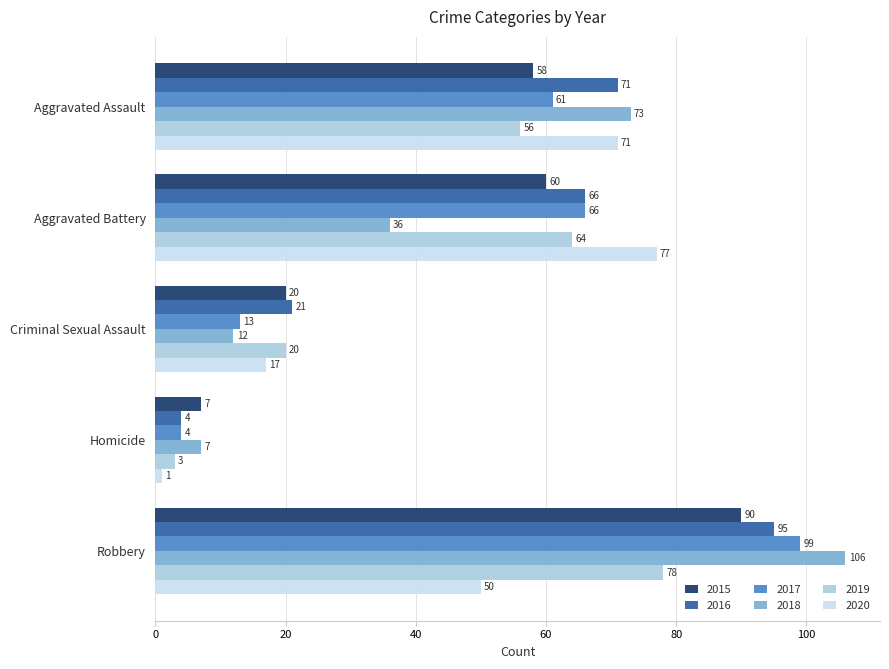

Count the 2019 values in the range 20 to 64.

3